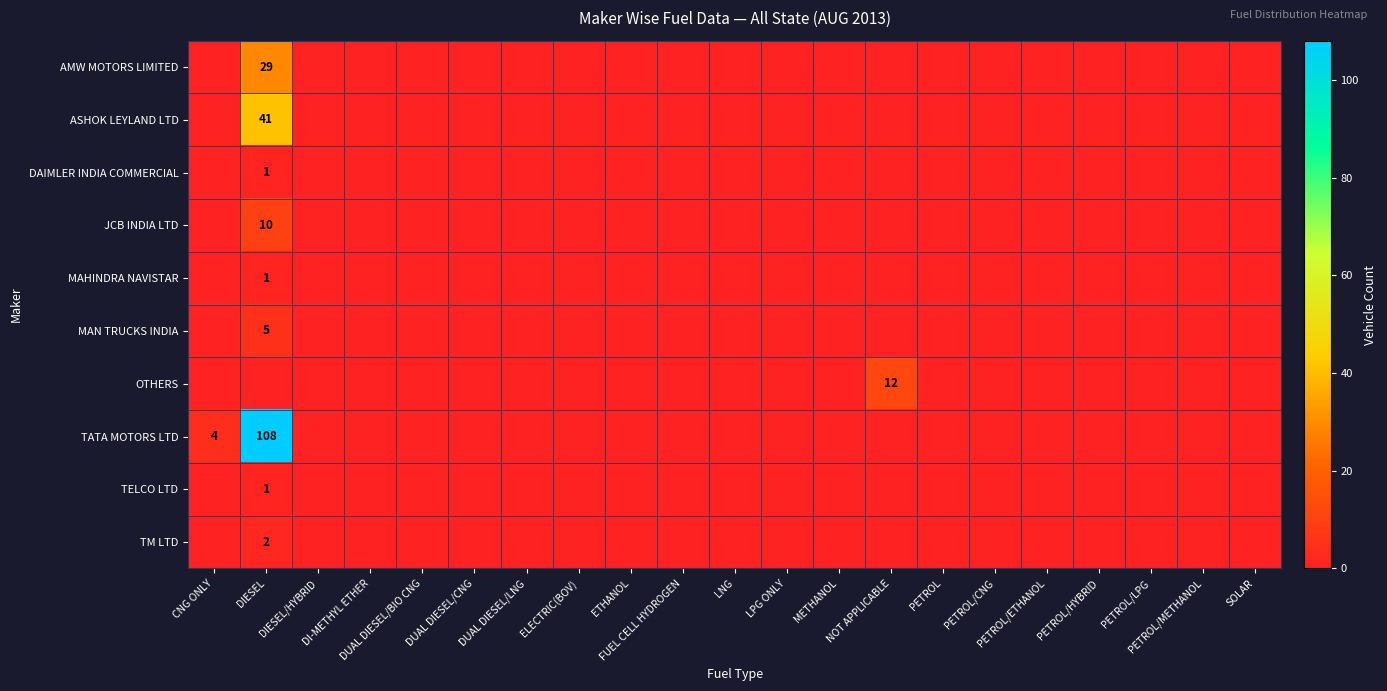

What is the average value of the AMW MOTORS LIMITED series?

1